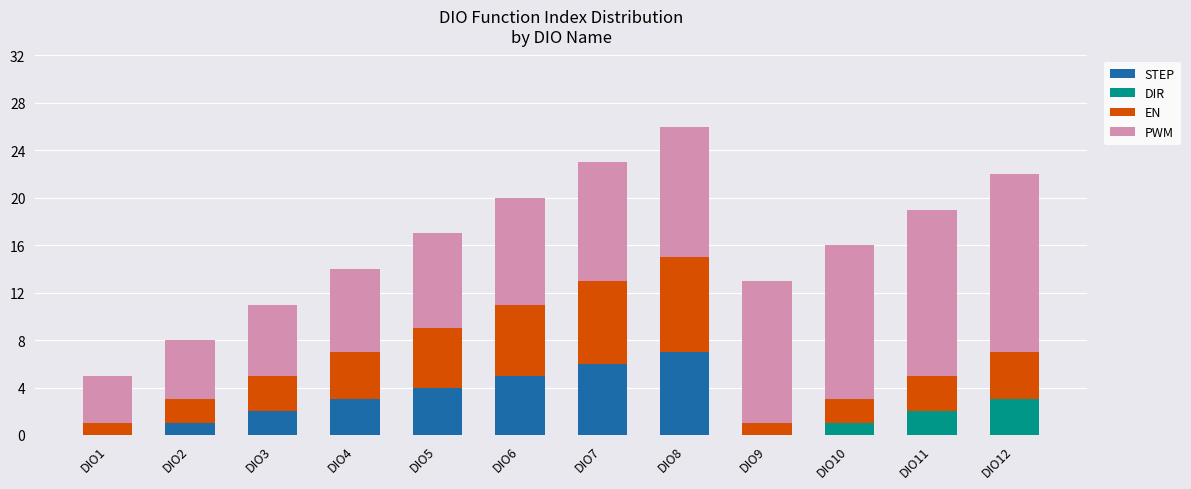

At which category is the sum across all series the highest?

DIO8